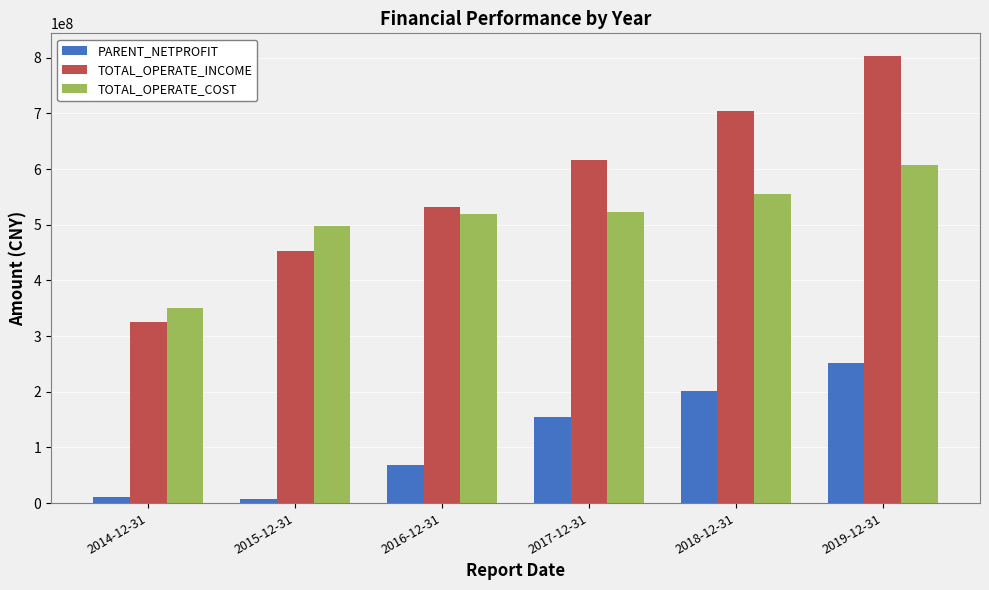

What is the difference between the maximum and minimum values in the TOTAL_OPERATE_COST series?

255756150.0